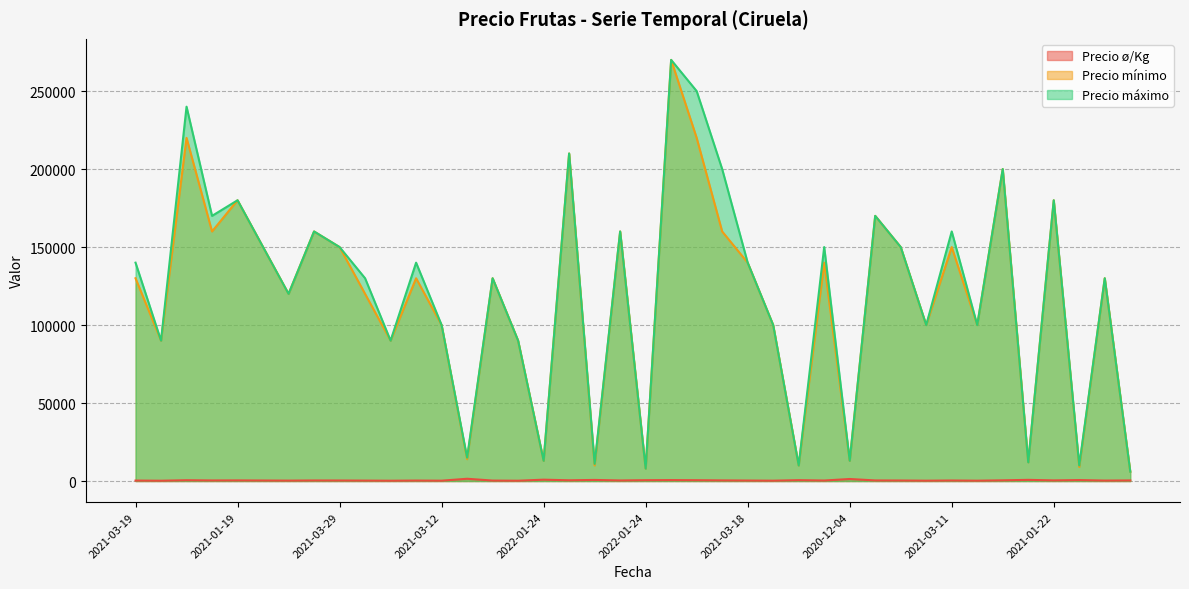

What are all the series names shown in the legend?

Precio ø/Kg, Precio mínimo, Precio máximo